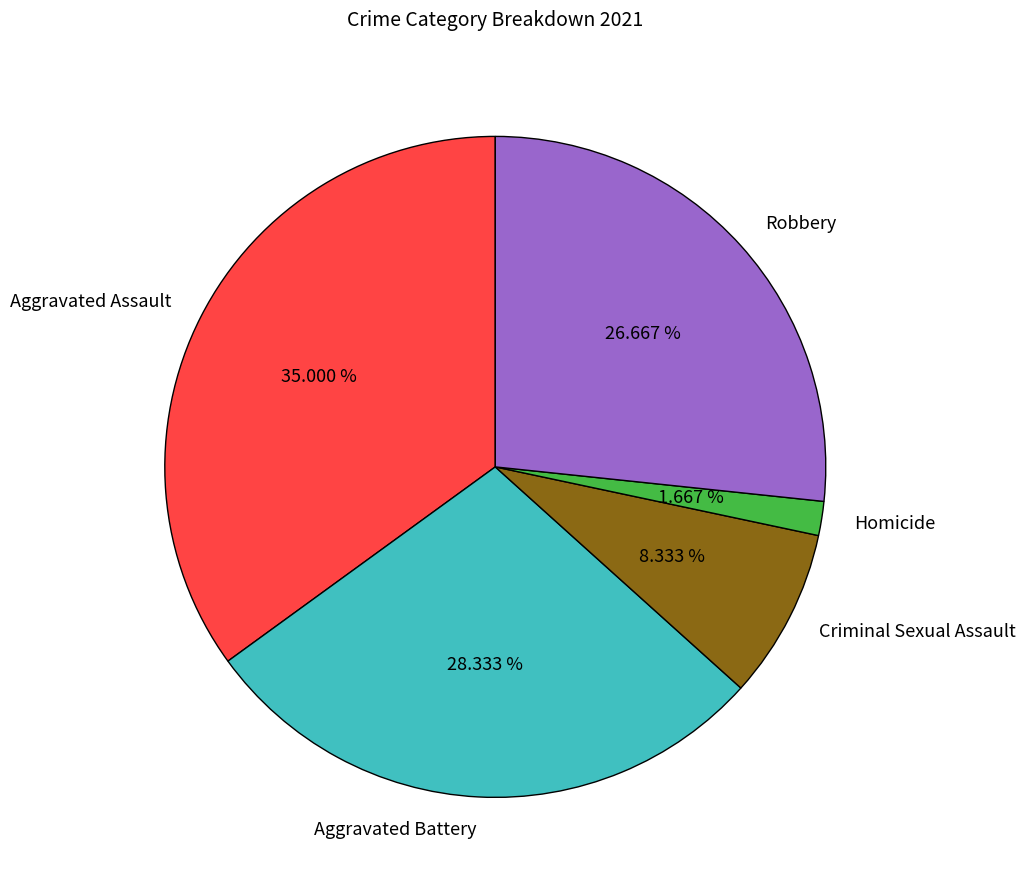

To the nearest percent, what percentage of the pie is Homicide?

2%